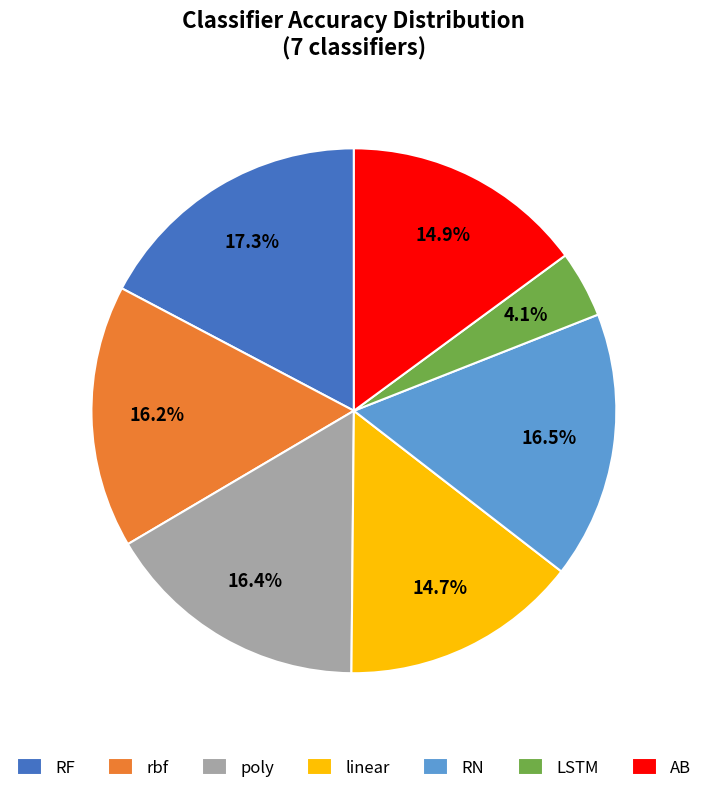

Is the sum of rbf and RF greater than half?

No